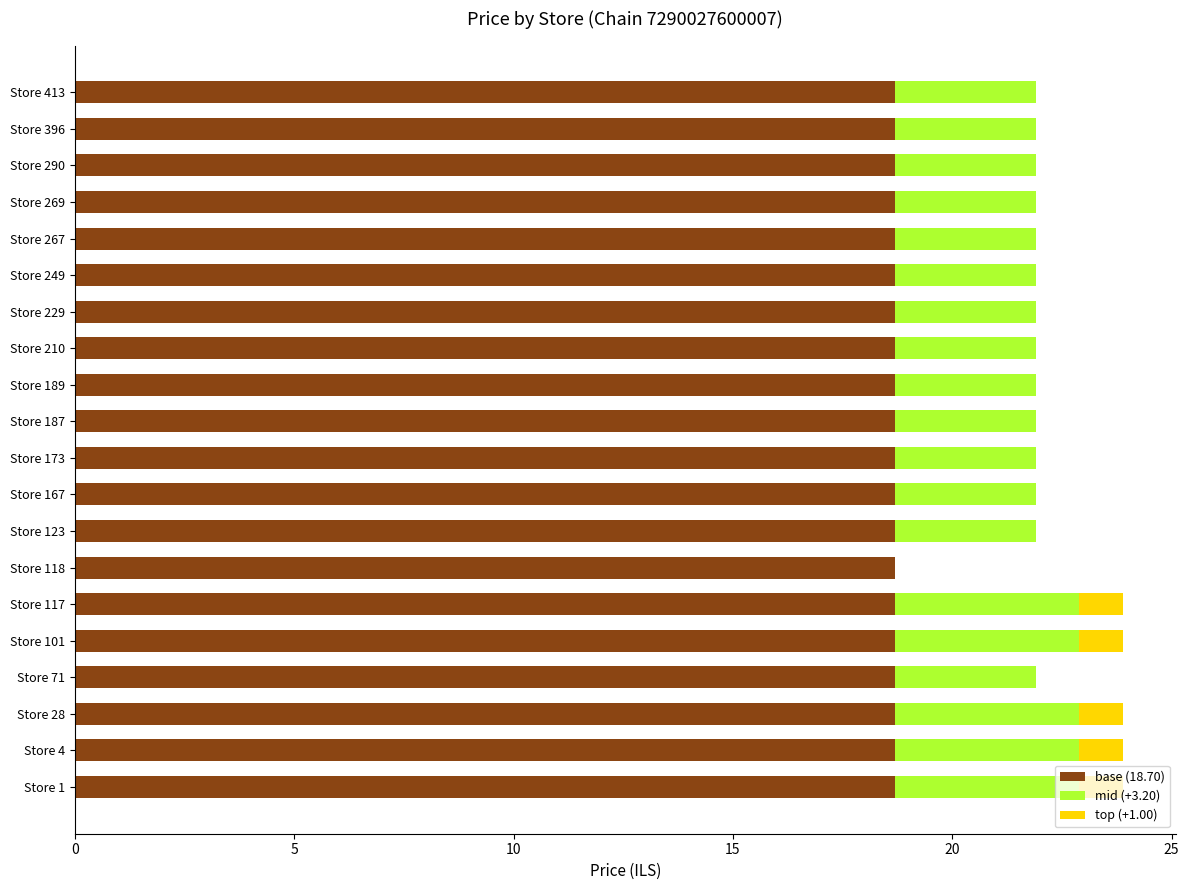

The base (18.70) series shows 18.7 at Store 1. True or false?

True